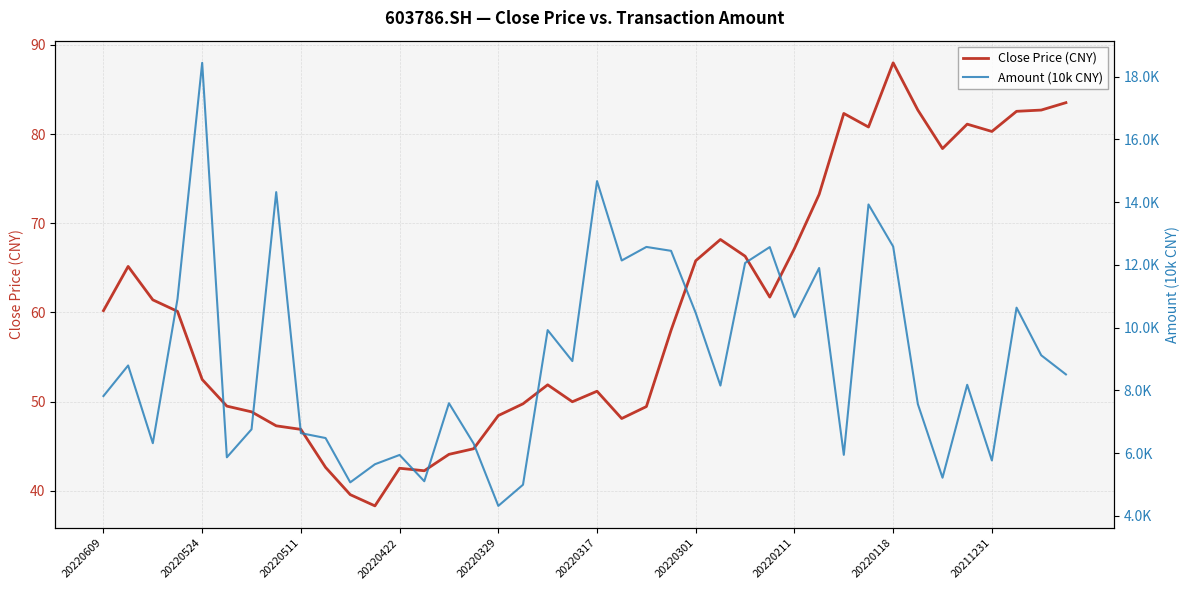

What is the value of the Amount (10k CNY) point at the 24th from the left?

12447.2